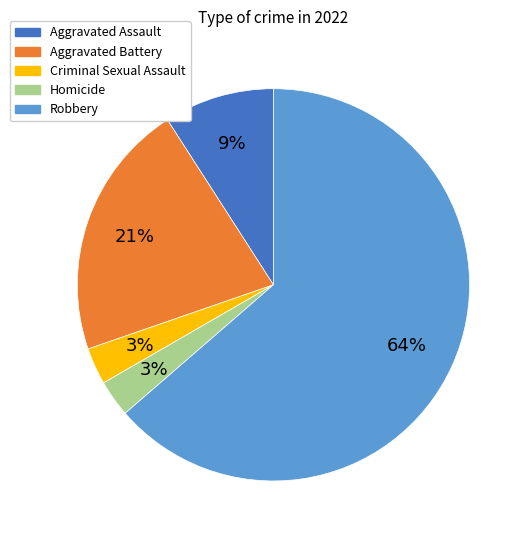

True or false: Robbery accounts for 75% of the total.

False